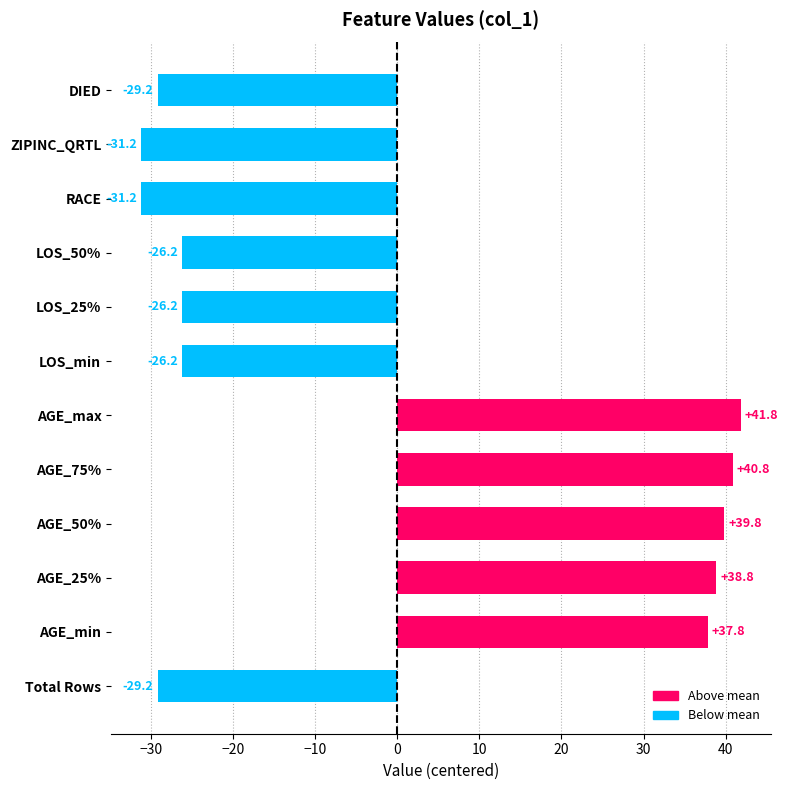

What value does the data have at AGE_50%?

39.8